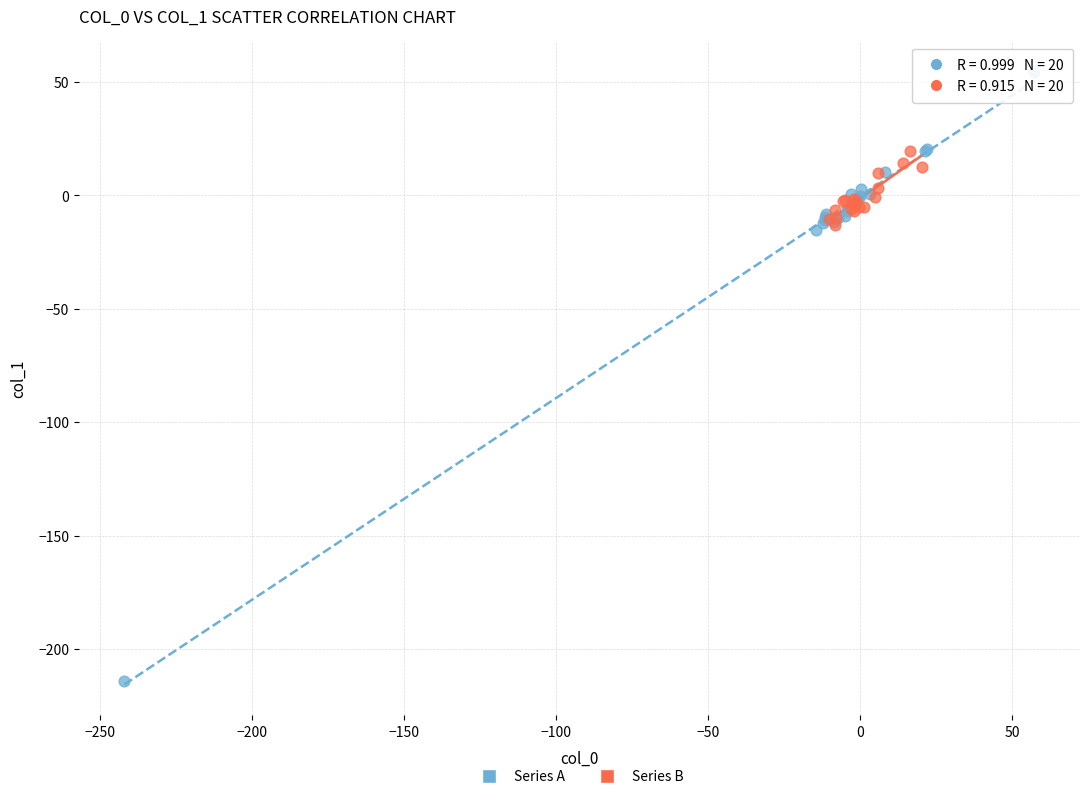

Which series reaches the minimum Y coordinate?

Series A